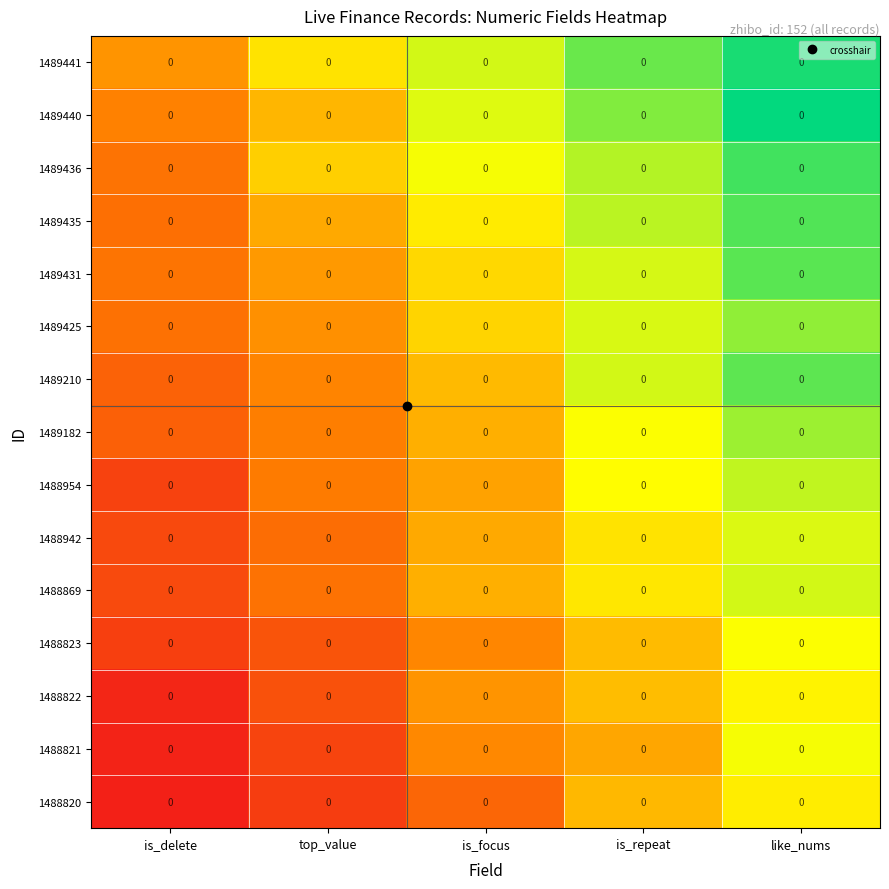

Rank the categories by 1488822 value from highest to lowest.

like_nums, is_repeat, is_focus, top_value, is_delete